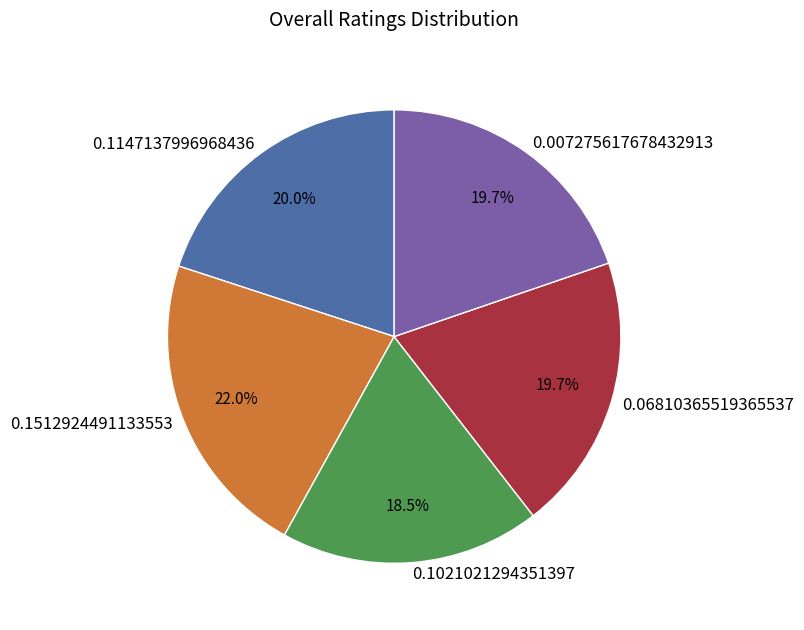

How much of the chart is everything except 0.06810365519365537?

80.3%